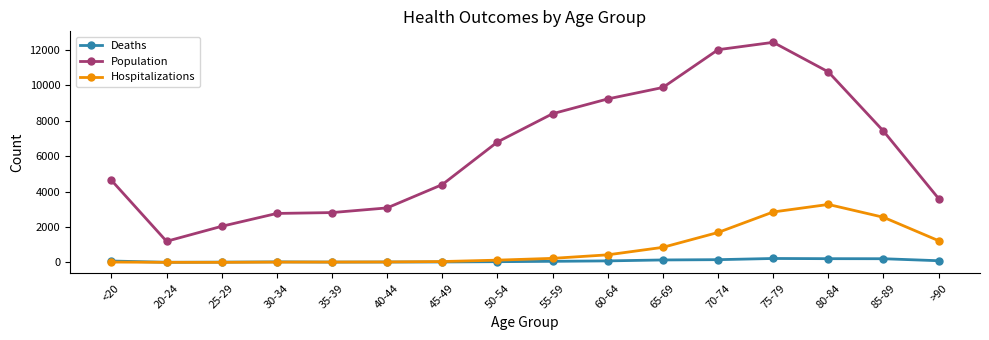

Does the chart display data point markers on the line(s)?

Yes